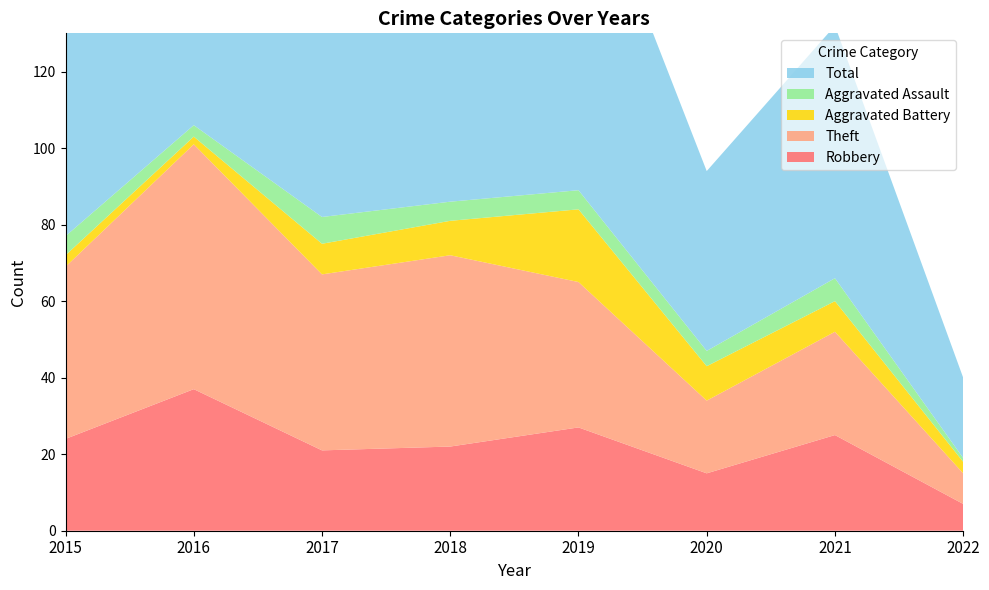

Reading left to right, what are all the values shown in this chart?

Robbery: 2015=24	2016=37	2017=21	2018=22	2019=27	2020=15	2021=25	2022=7
Theft: 2015=45	2016=64	2017=46	2018=50	2019=38	2020=19	2021=27	2022=8
Aggravated Battery: 2015=3	2016=2	2017=8	2018=9	2019=19	2020=9	2021=8	2022=3
Aggravated Assault: 2015=5	2016=3	2017=7	2018=5	2019=5	2020=4	2021=6	2022=1
Total: 2015=77	2016=106	2017=82	2018=88	2019=91	2020=47	2021=66	2022=21